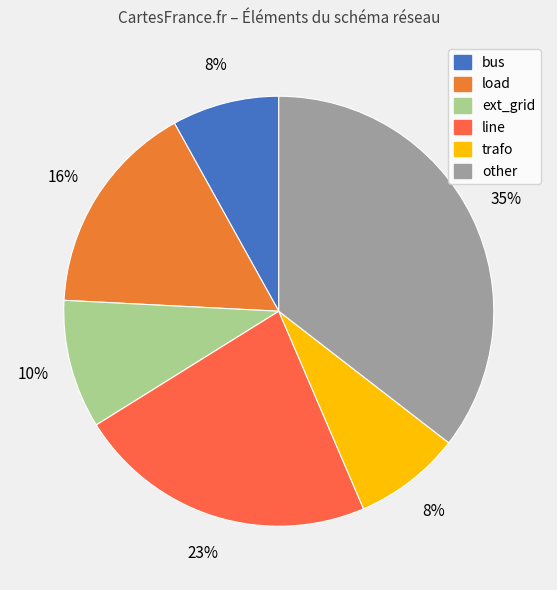

To the nearest percent, what percentage of the pie is bus?

8%